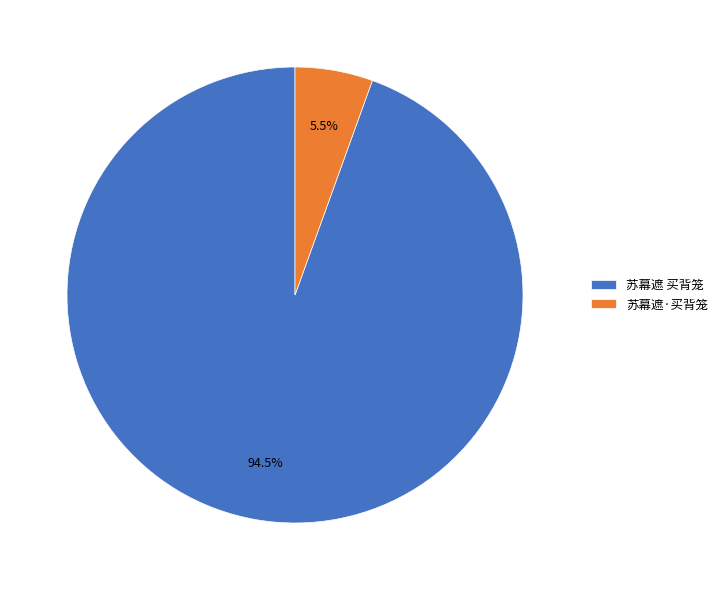

Count the number of slices in the pie.

2